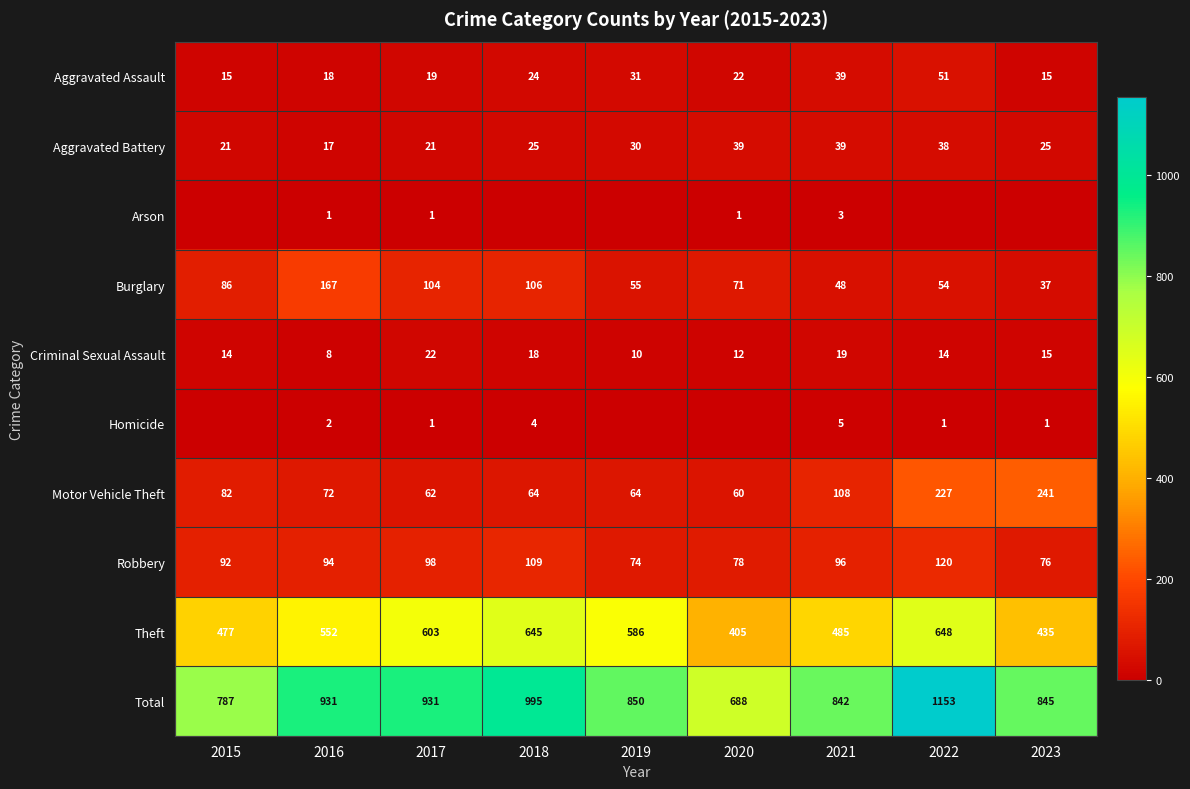

At how many categories does at least one series exceed 138?

9